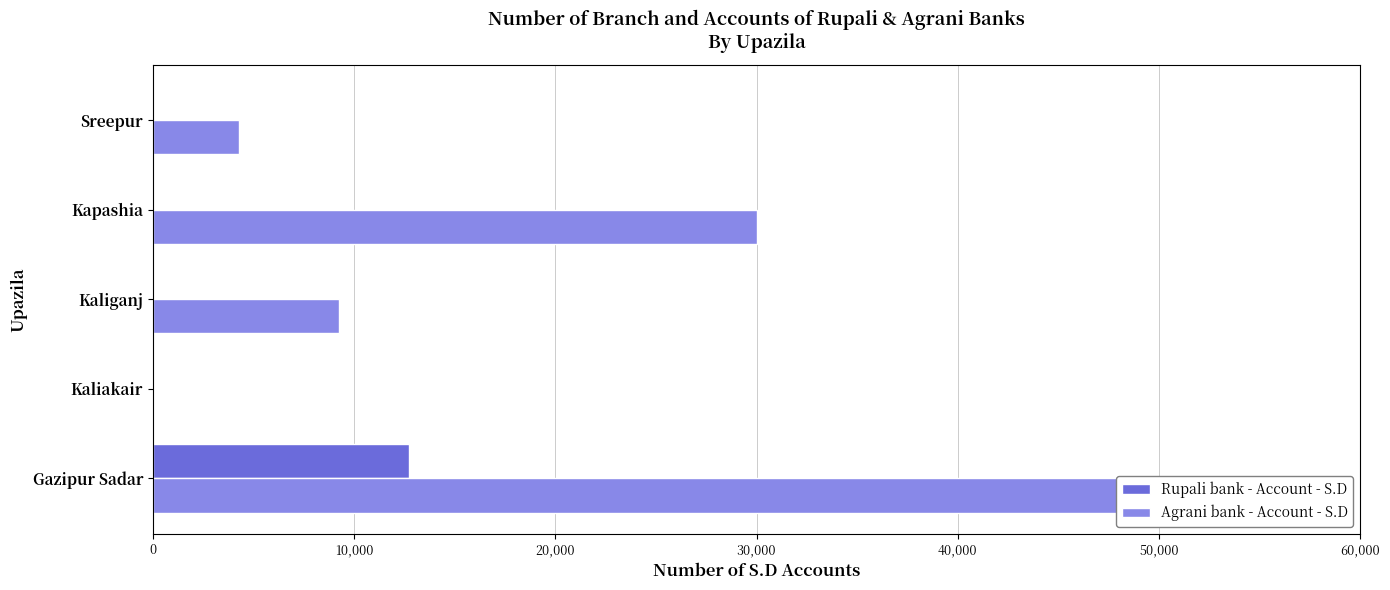

At how many categories does at least one series exceed 50445?

1